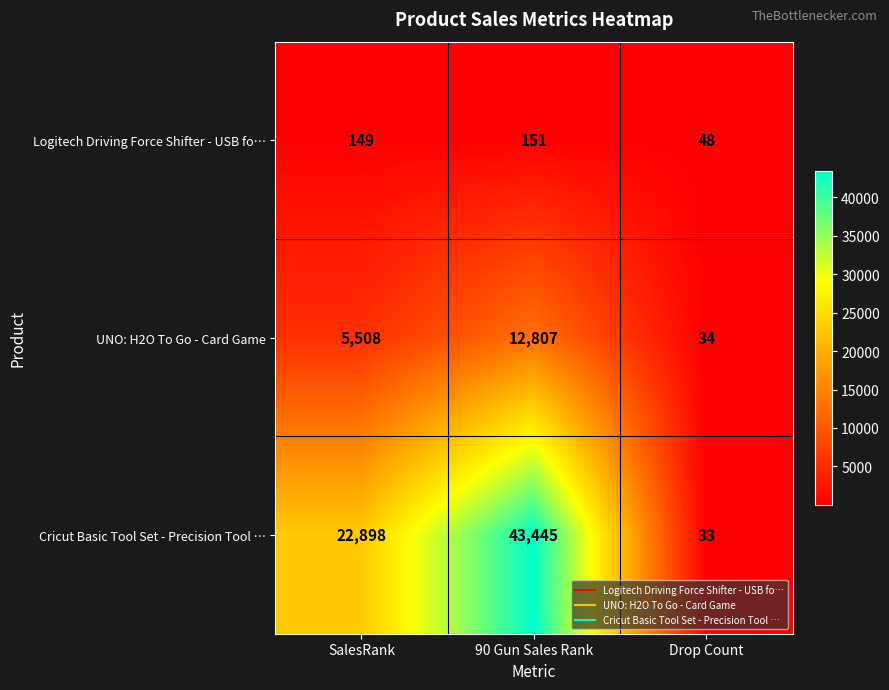

What is the total value across all series at 90 Gun Sales Rank?

56403